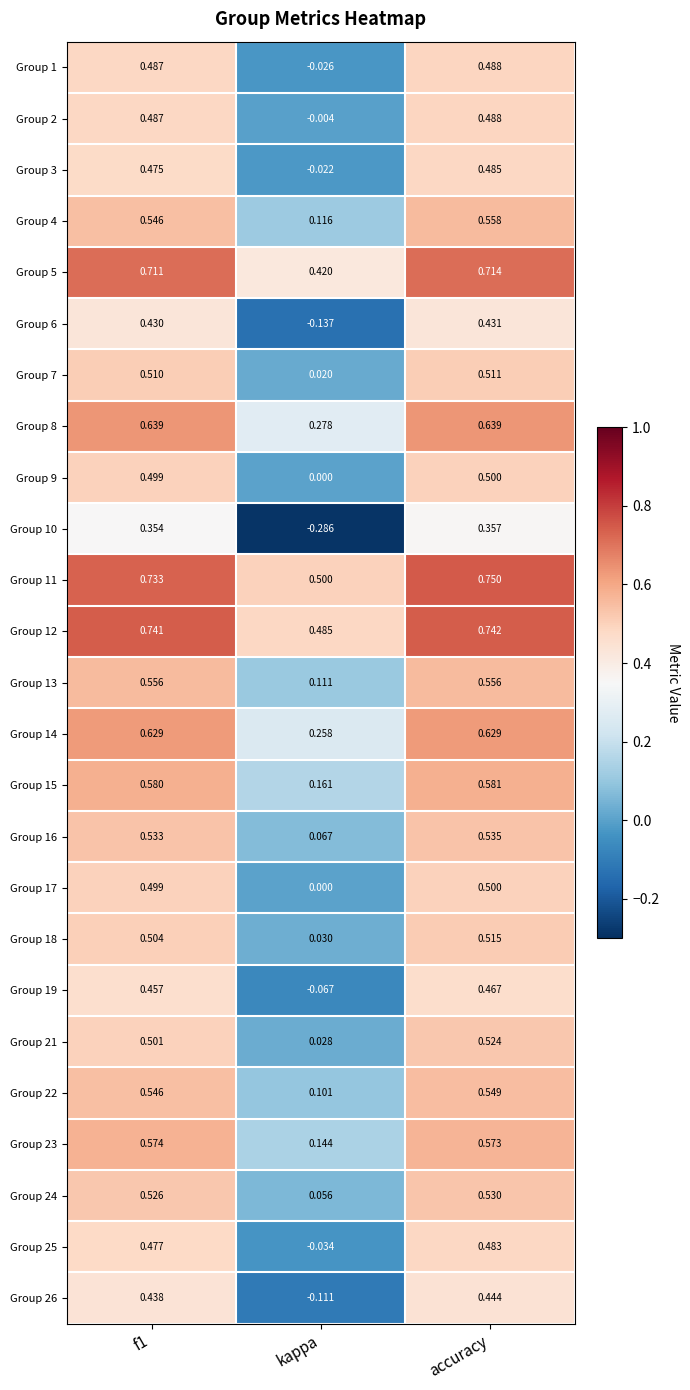

At which category does the chart reach its minimum across all series?

kappa